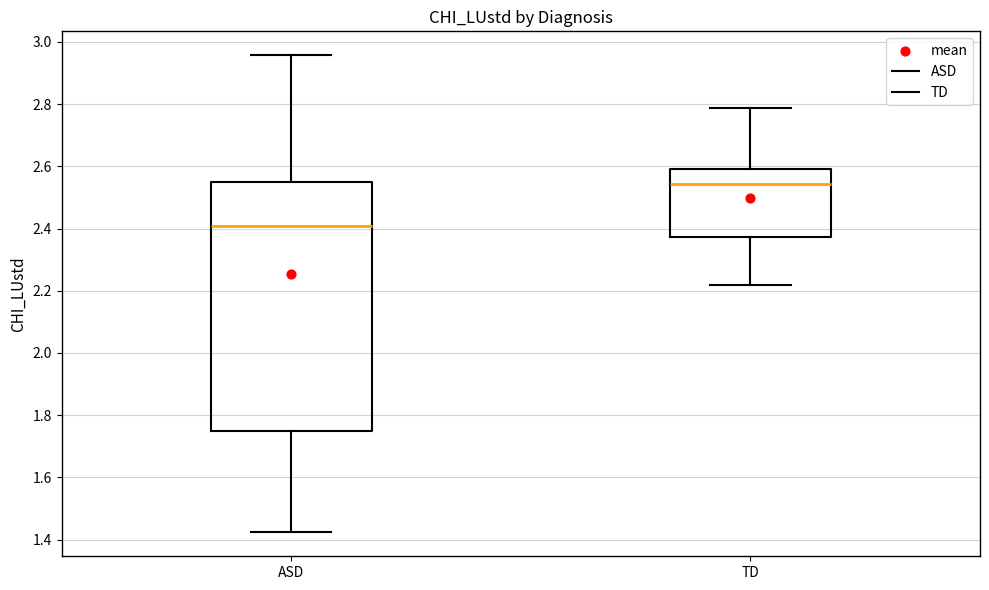

Reading left to right, transcribe this box plot: for each box, give where its median line is, the range the box spans, and where its two whiskers end, as read against the y-axis. The values are not printed on the chart, so give them approximately, as read against the axis.

ASD: median 2.40, box 1.74 to 2.56, whiskers 1.42 to 2.96
TD: median 2.54, box 2.38 to 2.60, whiskers 2.22 to 2.78